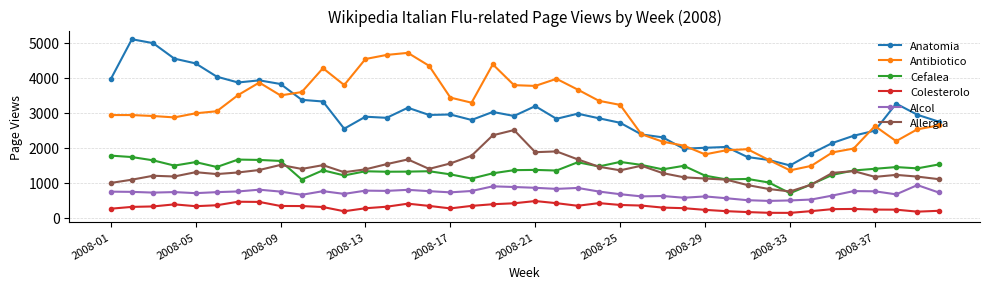

Does the chart display data point markers on the line(s)?

Yes